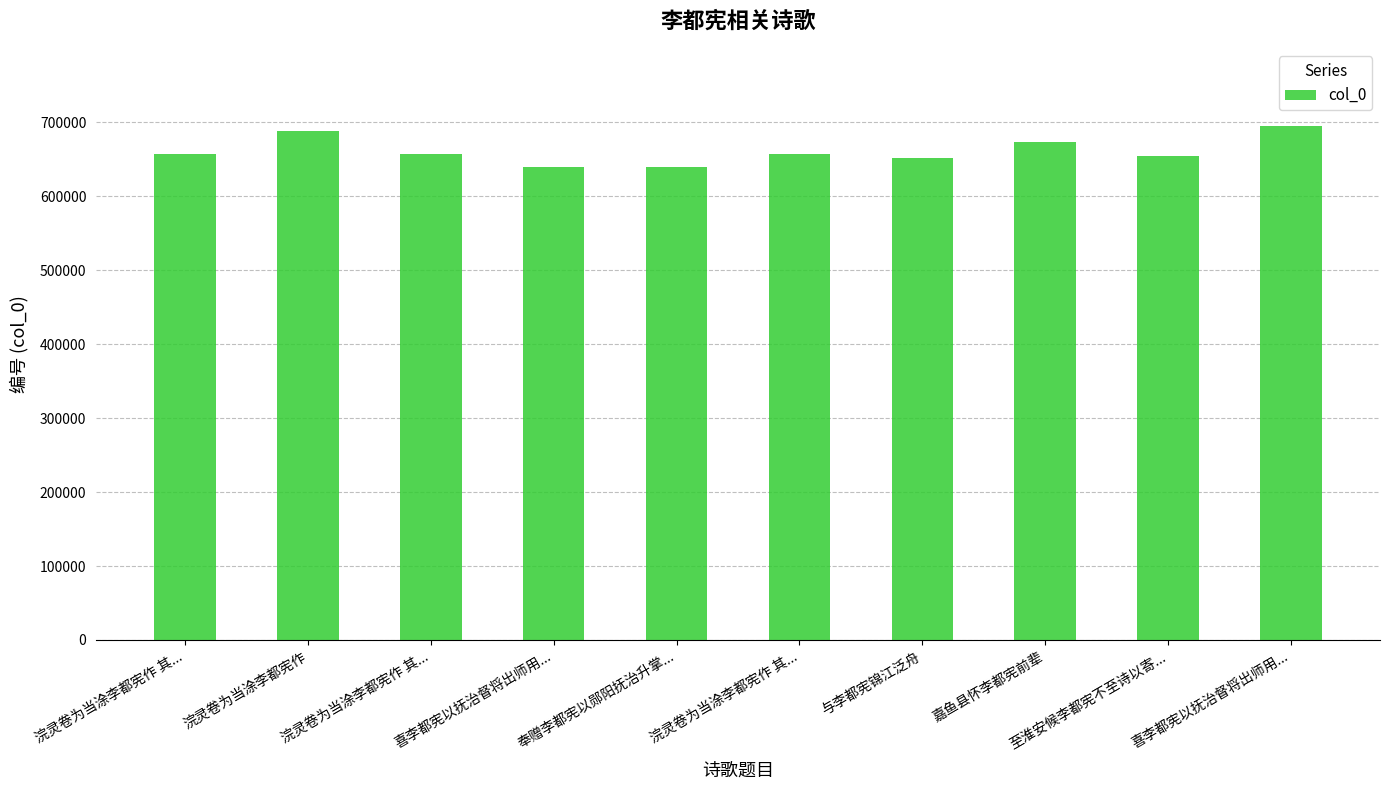

What is the difference between the second highest and second lowest values?

48643